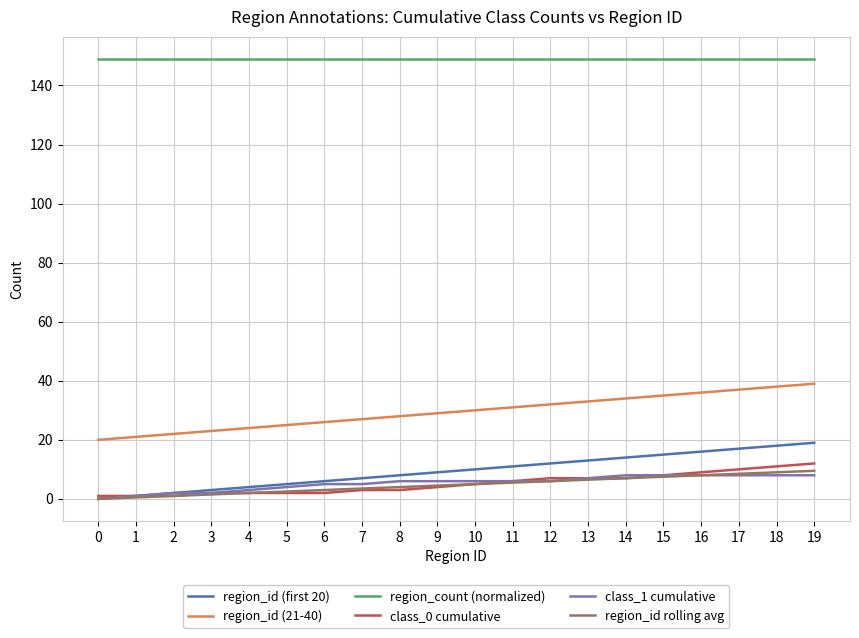

What is the average value of the region_id rolling avg series?

4.8